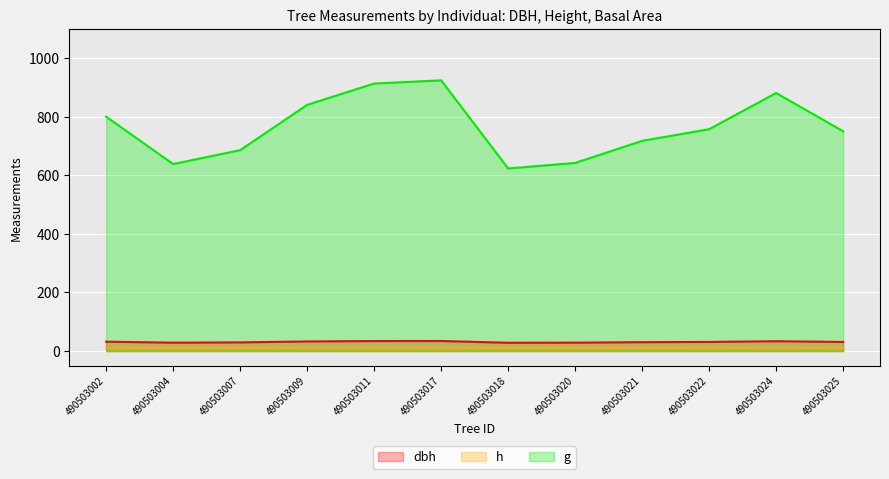

True or false: h has a value of 3.5 at 490503017.

False